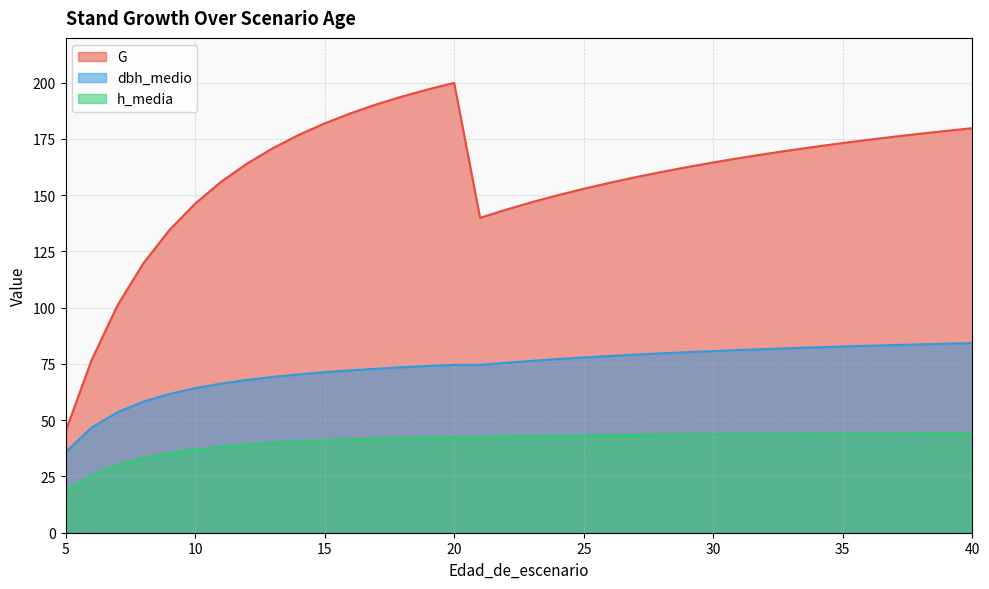

Reading right to left, what are all the values shown in this chart?

G: 40=179.8	39=178.6	38=177.3	37=176.0	36=174.6	35=173.2	34=171.6	33=170.0	32=168.3	31=166.5	30=164.6	29=162.5	28=160.3	27=158.0	26=155.5	25=152.8	24=150.0	23=146.9	22=143.6	21=139.9	20=199.9	19=197.1	18=193.9	17=190.4	16=186.4	15=181.9	14=176.8	13=170.9	12=164.0	11=155.9	10=146.2	9=134.4	8=119.7	7=100.9	6=76.6	5=45.0	5=45.0
dbh_medio: 40=84.3	39=84.0	38=83.7	37=83.4	36=83.1	35=82.8	34=82.4	33=82.0	32=81.6	31=81.2	30=80.7	29=80.2	28=79.7	27=79.1	26=78.5	25=77.9	24=77.2	23=76.4	22=75.5	21=74.6	20=74.6	19=74.1	18=73.5	17=72.9	16=72.2	15=71.3	14=70.4	13=69.2	12=67.9	11=66.3	10=64.2	9=61.6	8=58.2	7=53.5	6=46.7	5=35.8	5=35.8
h_media: 40=44.2	39=44.2	38=44.1	37=44.1	36=44.0	35=44.0	34=44.0	33=43.9	32=43.8	31=43.8	30=43.7	29=43.6	28=43.5	27=43.5	26=43.4	25=43.2	24=43.1	23=43.0	22=42.8	21=42.6	20=42.6	19=42.4	18=42.1	17=41.8	16=41.5	15=41.1	14=40.5	13=39.9	12=39.2	11=38.2	10=37.0	9=35.3	8=33.1	7=30.0	6=25.5	5=18.8	5=18.8